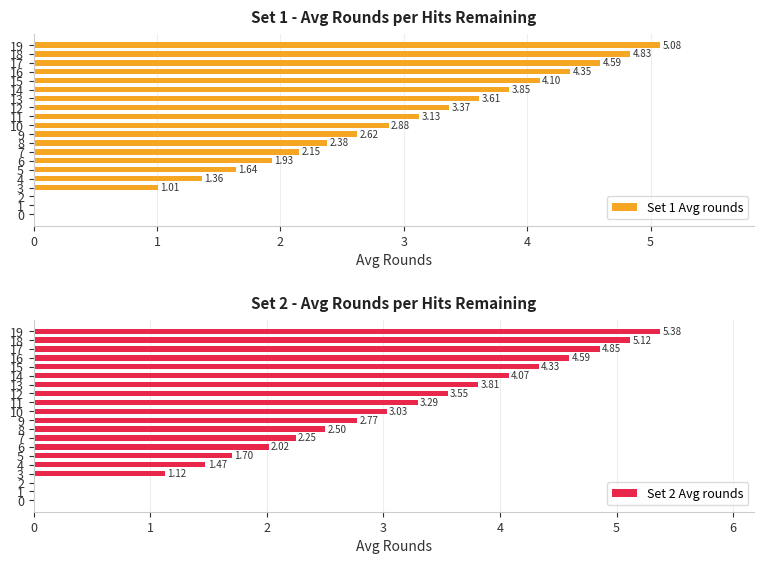

How many distinct data groups are displayed?

2